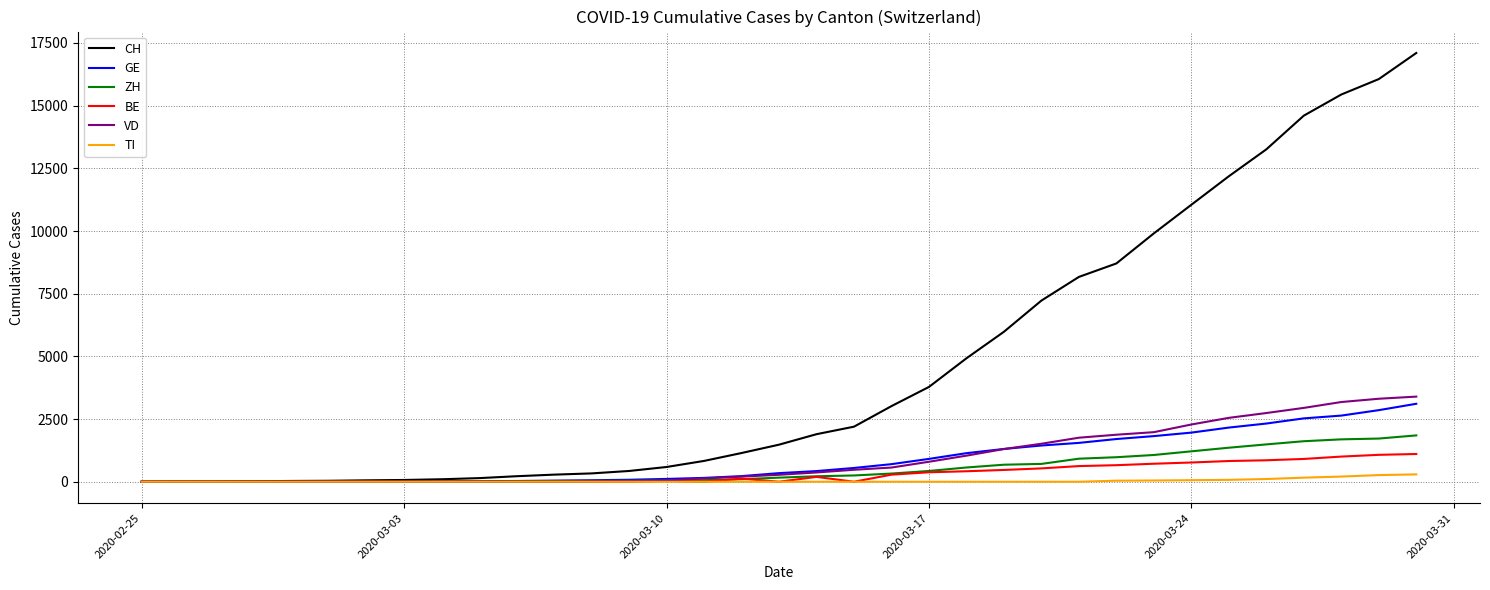

How many distinct data groups are displayed?

6